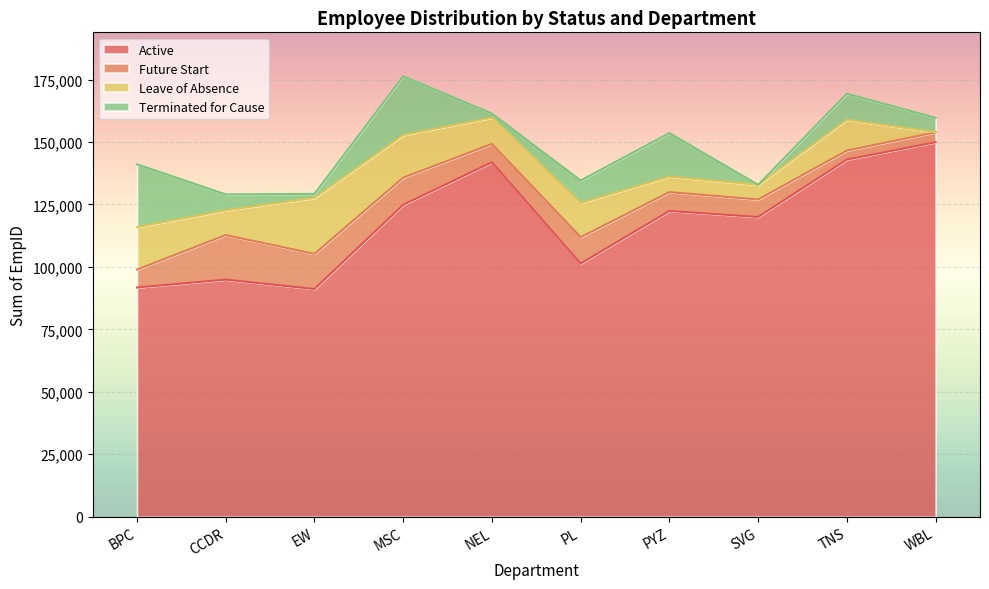

The value of Future Start at NEL is 7318. True or false?

True